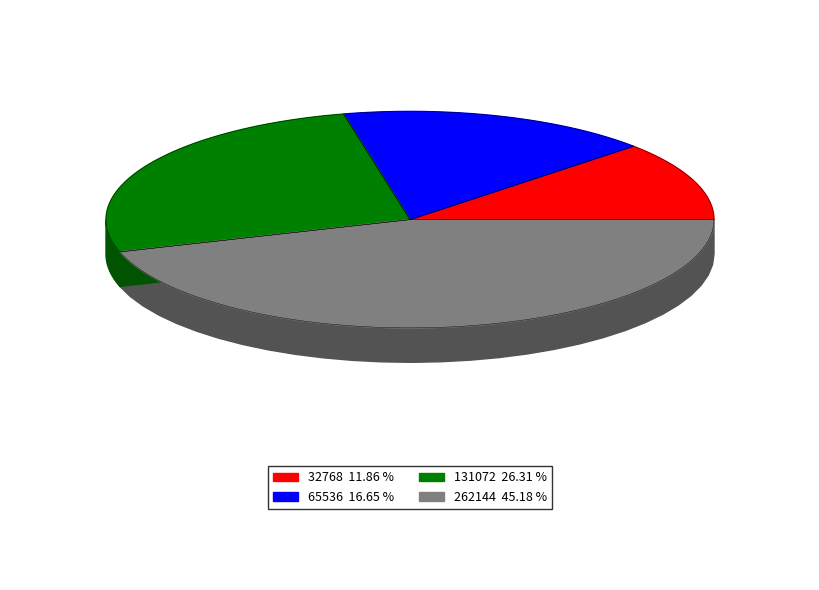

What is the change in value from 32768 to 65536?

+11452